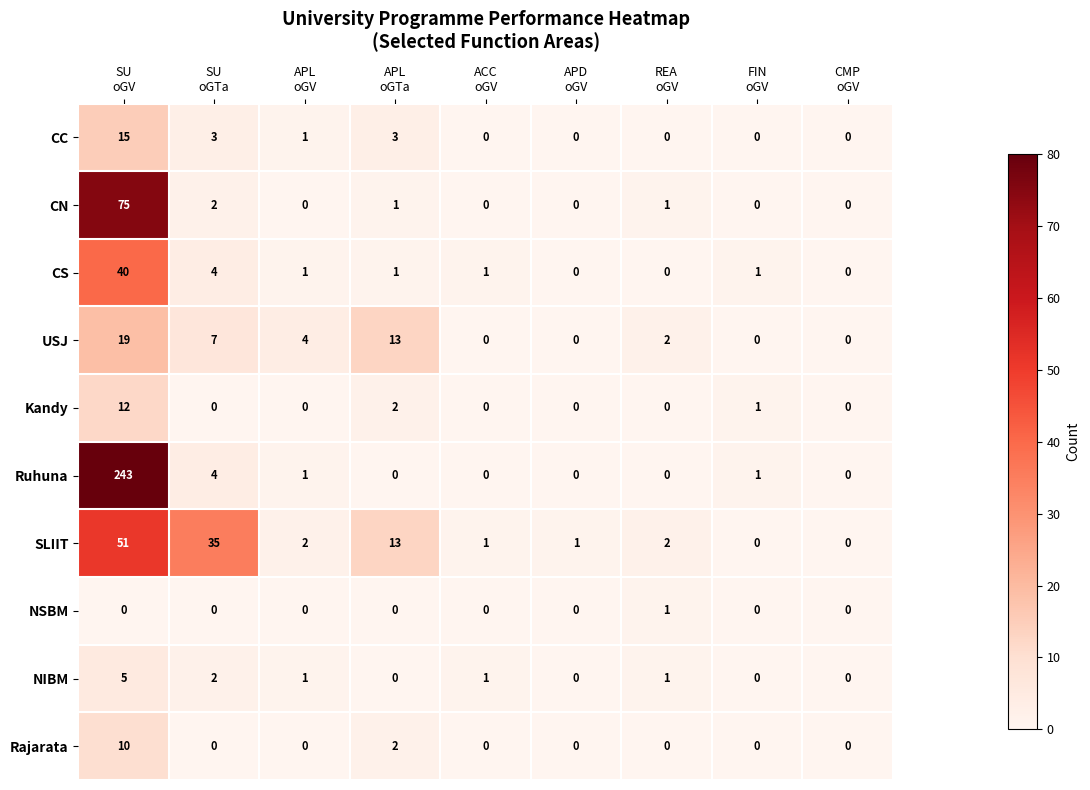

Which series has the largest range (max minus min)?

Ruhuna